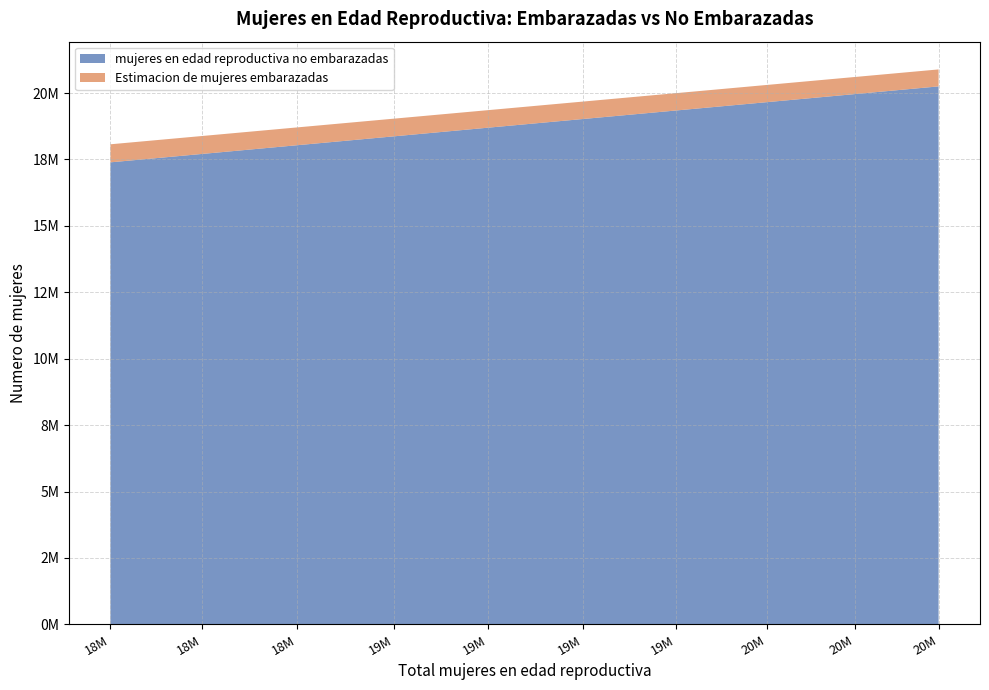

Reading left to right, extract all data points from this chart.

mujeres en edad reproductiva no embarazadas: 17390609.5	17707898.5	18035539.1	18369545.2	18695873.2	19021517.4	19342470.7	19654727.9	19958319.2	20249202.8
Estimacion de mujeres embarazadas: 679390.5	675101.5	670460.9	665454.8	660126.8	656482.6	652529.3	648272.1	643680.8	638797.2